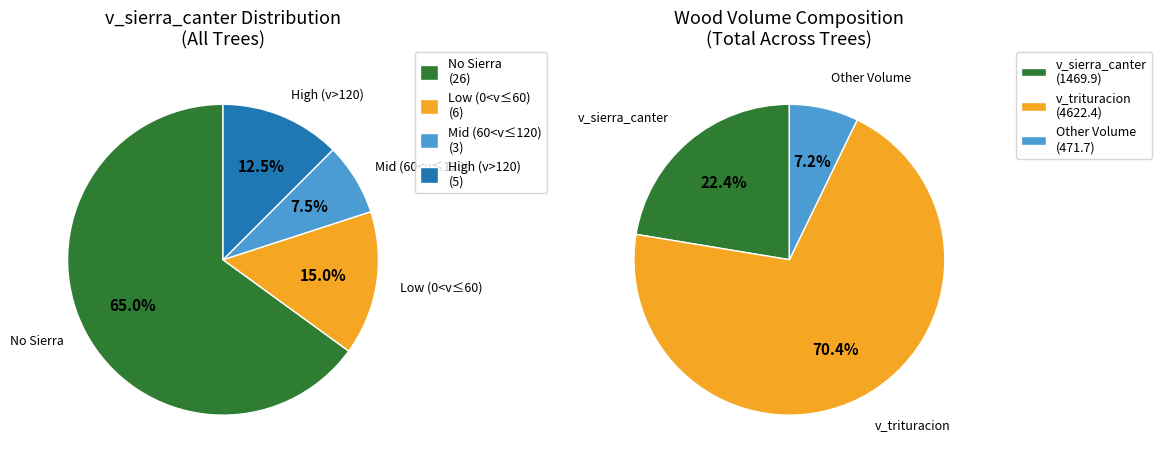

True or false: 30 accounts for 0% of the total.

True